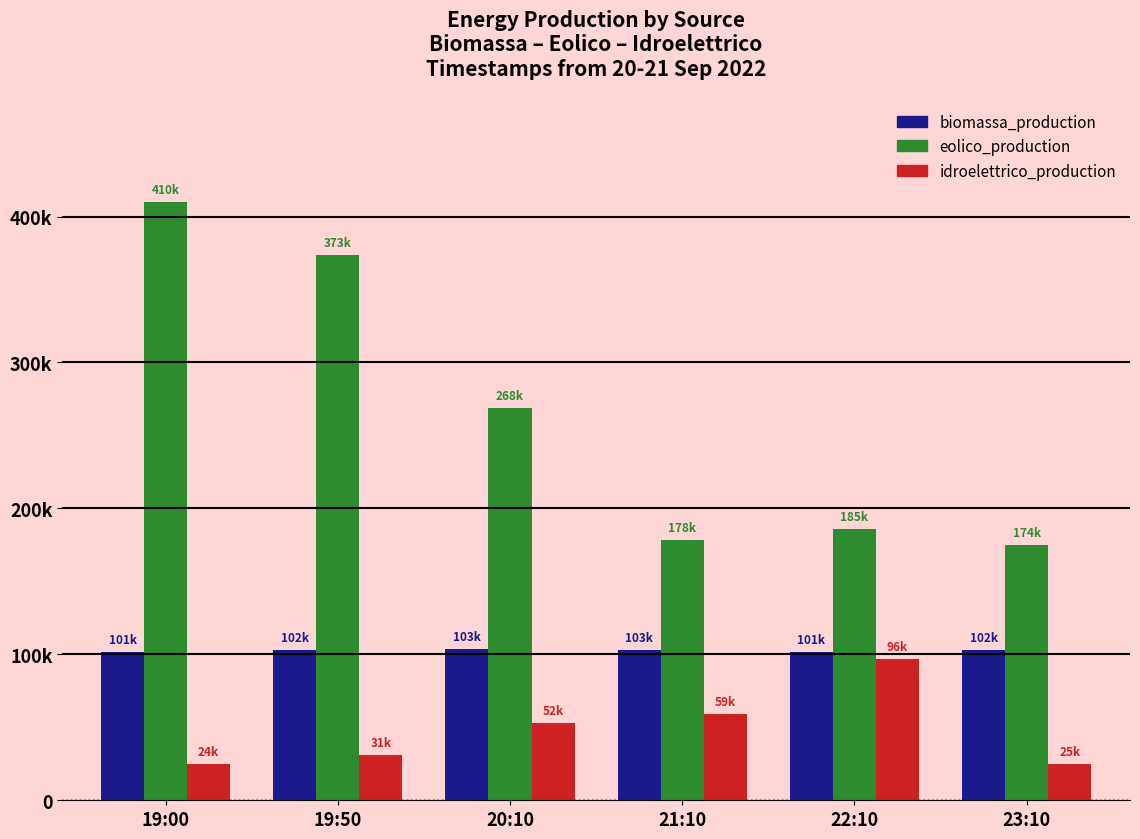

What is the sum of the biomassa_production values at 19:00 and 23:10?

204526